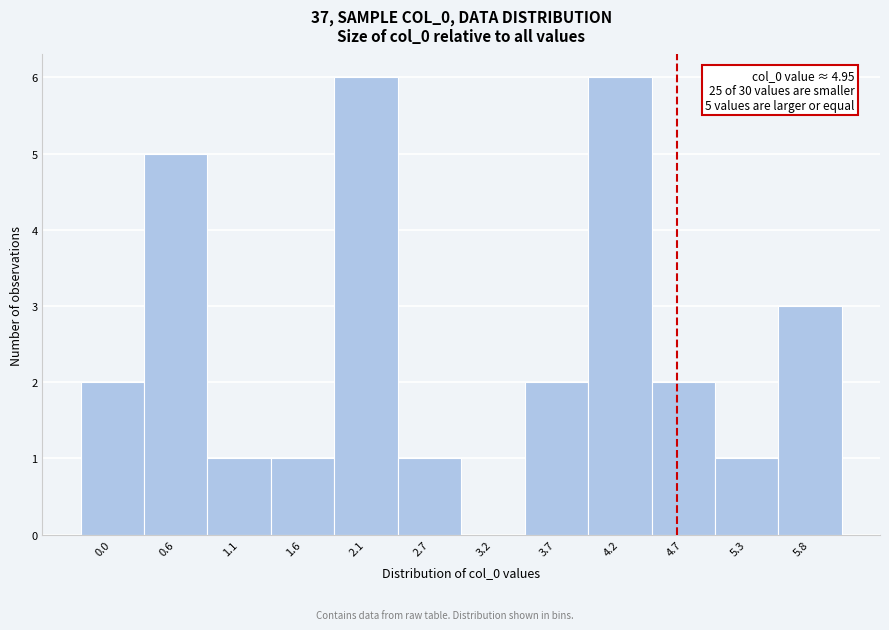

Reading left to right, what are all the values shown in this chart?

0.0=2	0.6=5	1.1=1	1.6=1	2.1=6	2.7=1	3.2=0	3.7=2	4.2=6	4.7=2	5.3=1	5.8=3